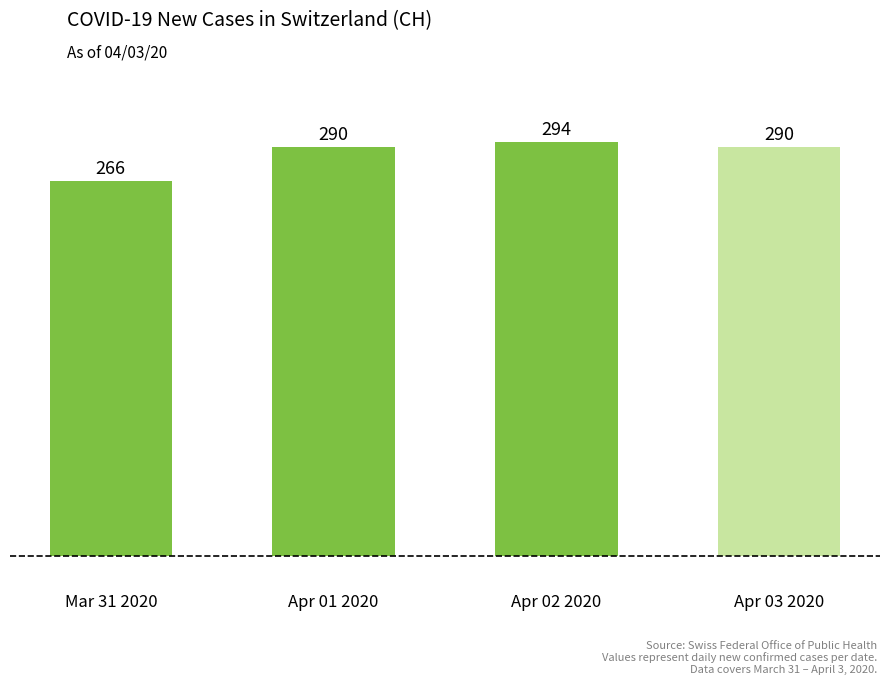

What is the difference between the maximum and minimum values?

28